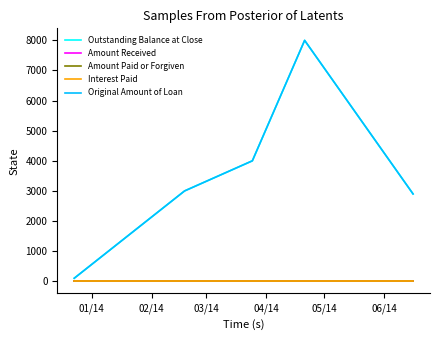

In Original Amount of Loan, how many points are higher than both neighbors (excluding endpoints)?

1